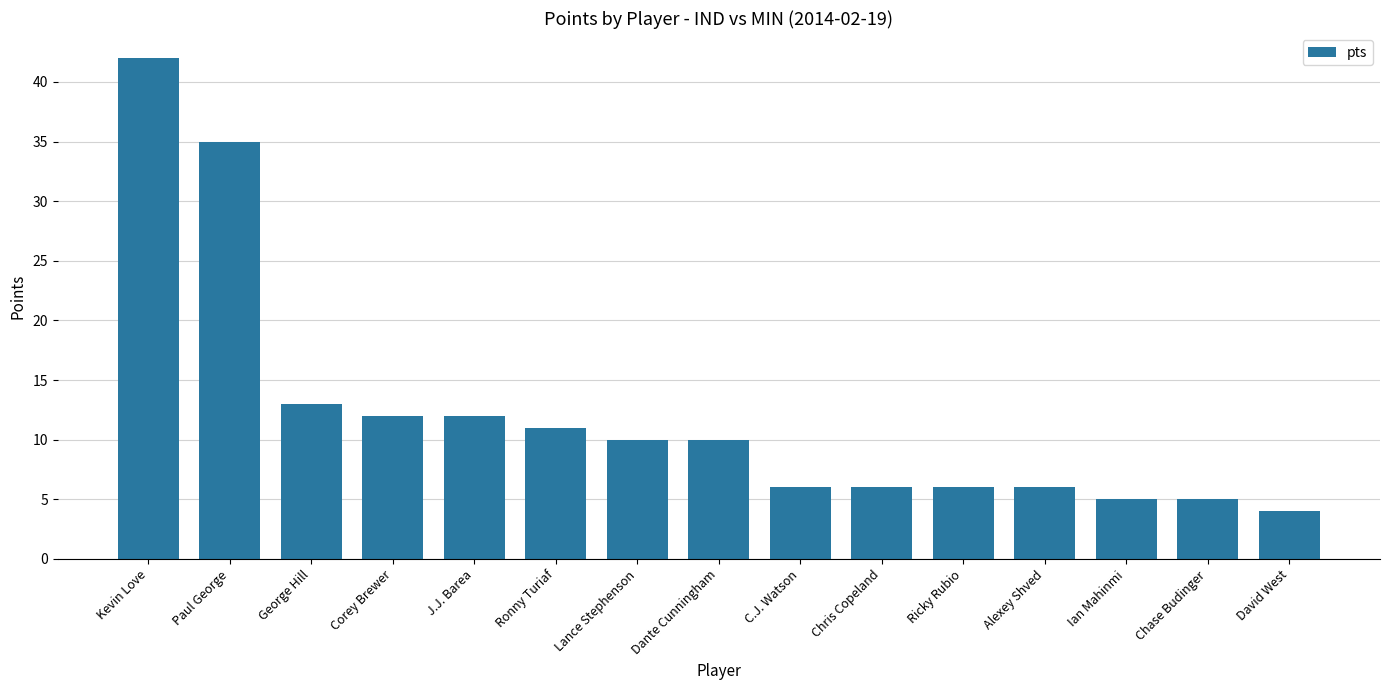

Reading right to left, extract all data points from this chart.

David West=4	Chase Budinger=5	Ian Mahinmi=5	Alexey Shved=6	Ricky Rubio=6	Chris Copeland=6	C.J. Watson=6	Dante Cunningham=10	Lance Stephenson=10	Ronny Turiaf=11	J.J. Barea=12	Corey Brewer=12	George Hill=13	Paul George=35	Kevin Love=42